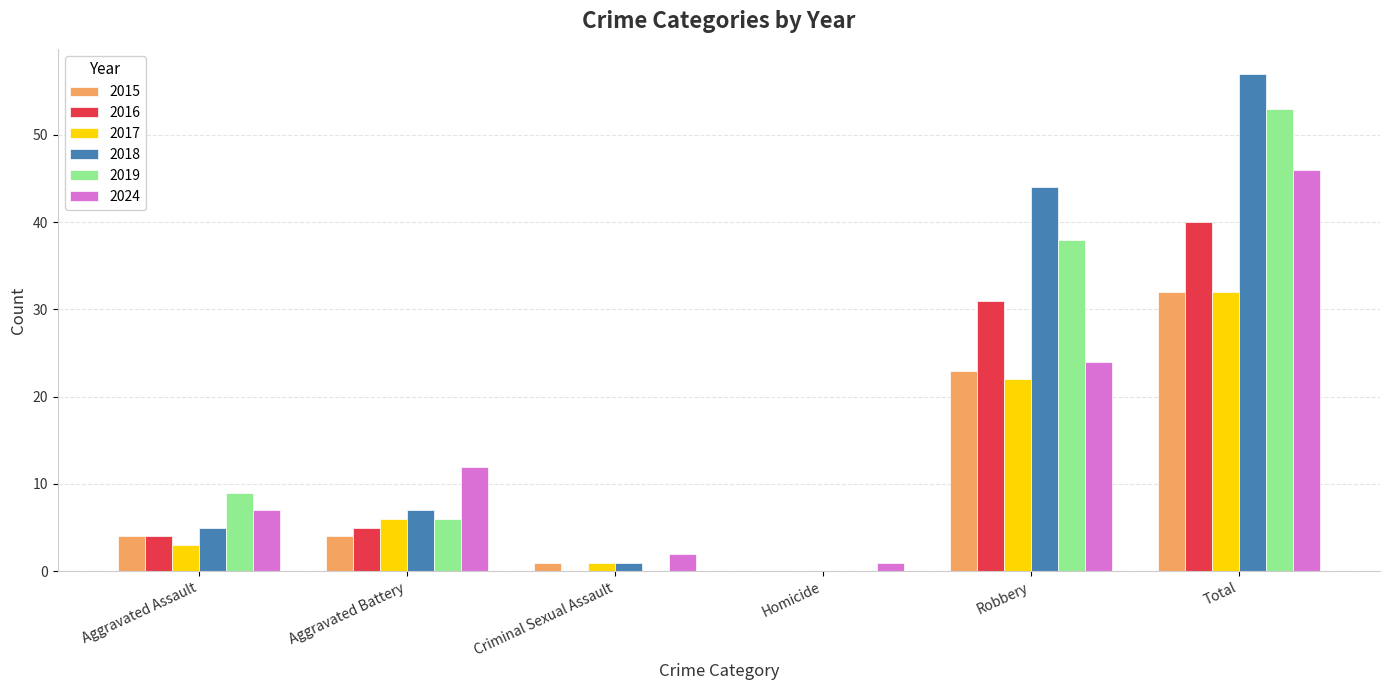

Is the value of 2015 at Robbery greater than the value of 2019 at Aggravated Assault?

Yes